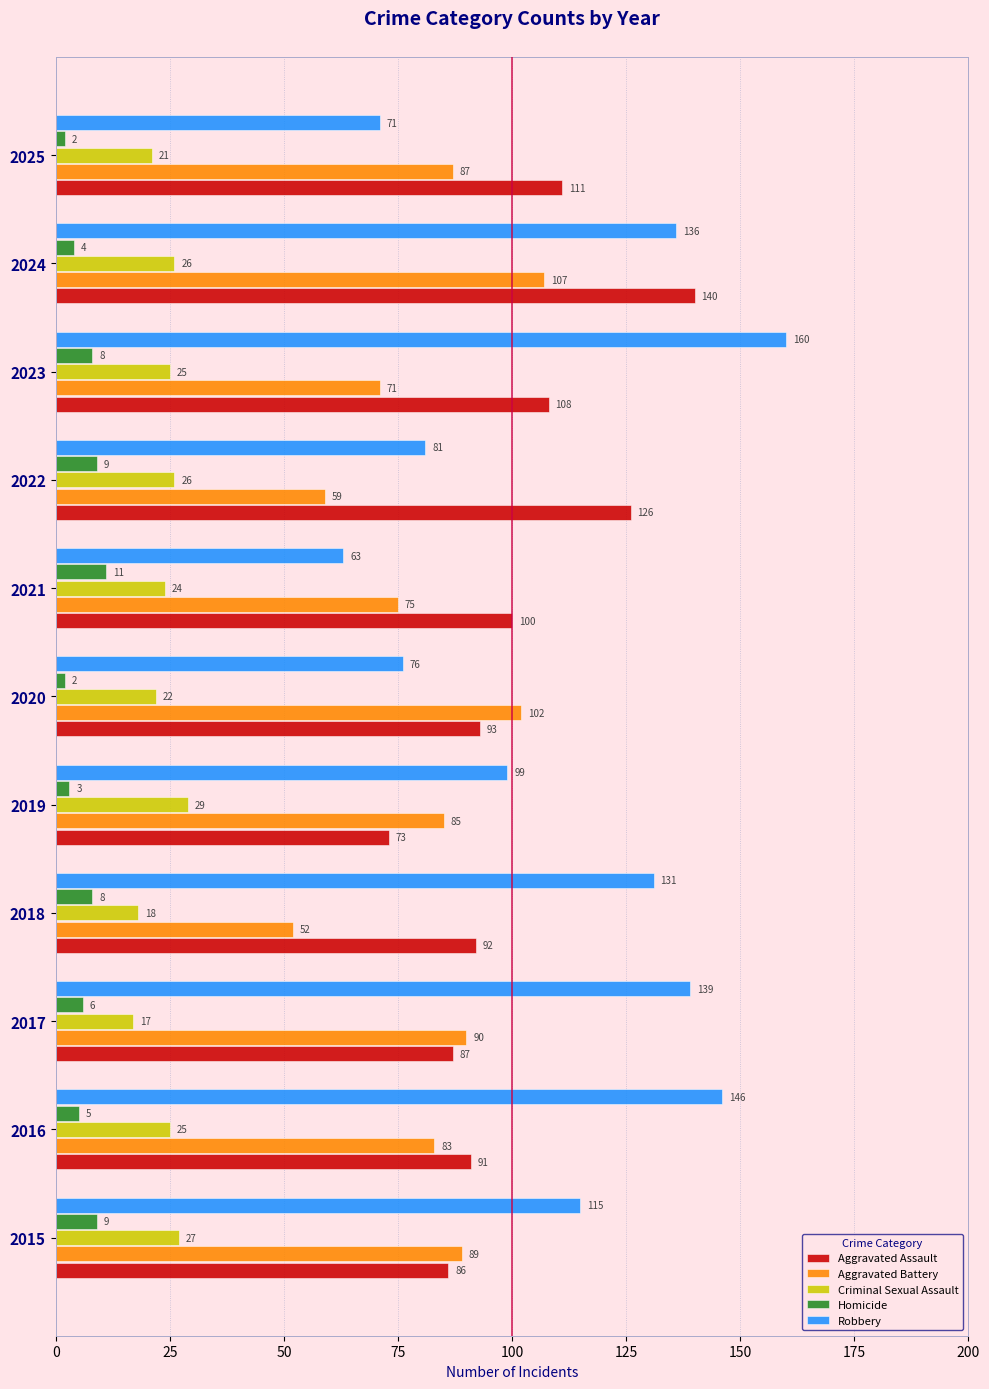

What is the difference between the highest and lowest values at 2024?

136